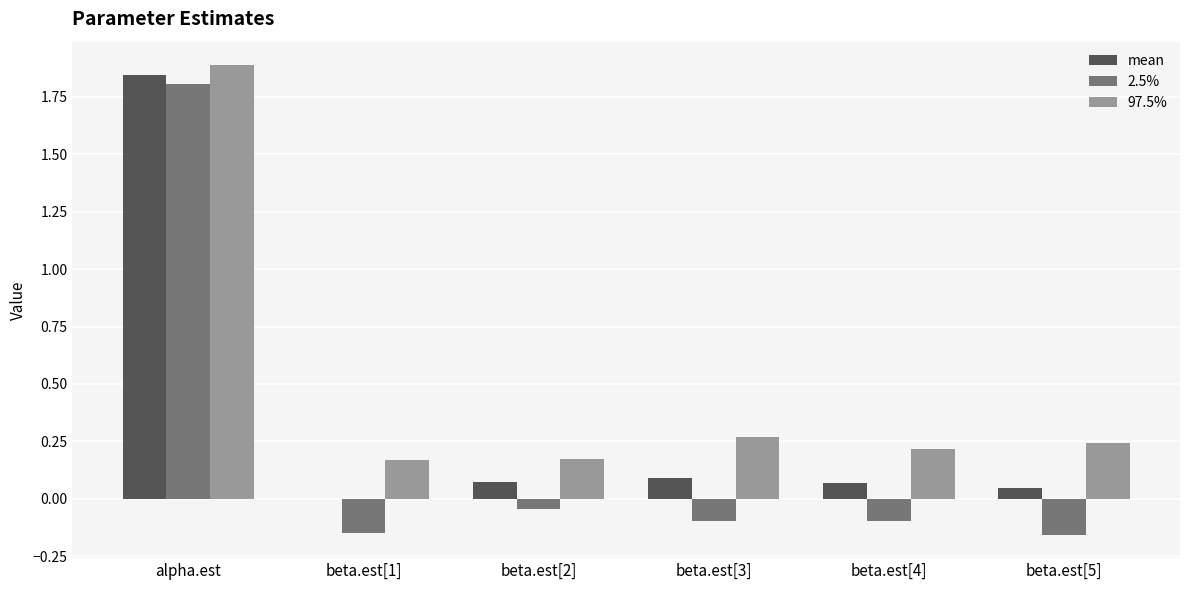

The 2.5% series shows -0.1 at beta.est[3]. True or false?

True